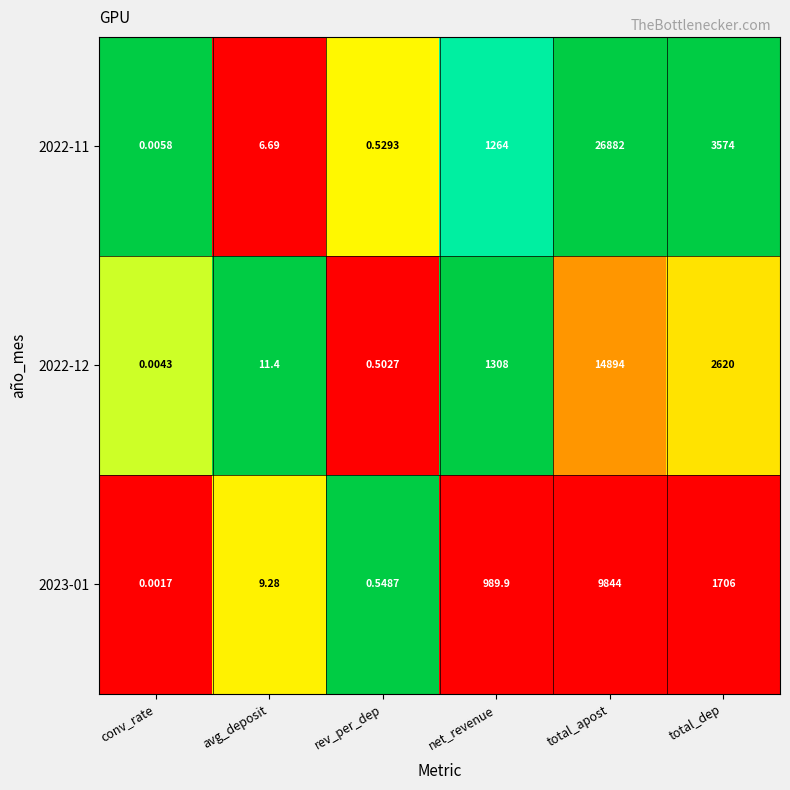

At which category does the chart reach its peak across all series?

total_apost